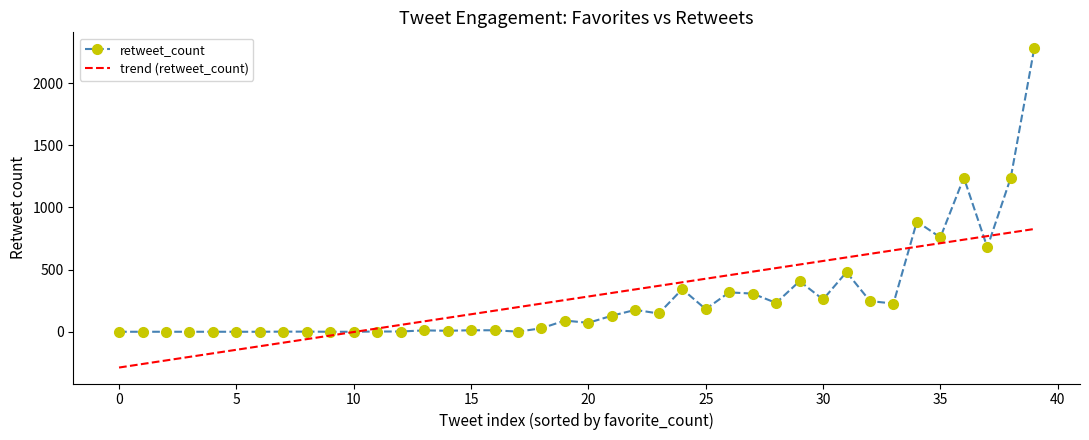

Which series has the widest spread of values?

retweet_count